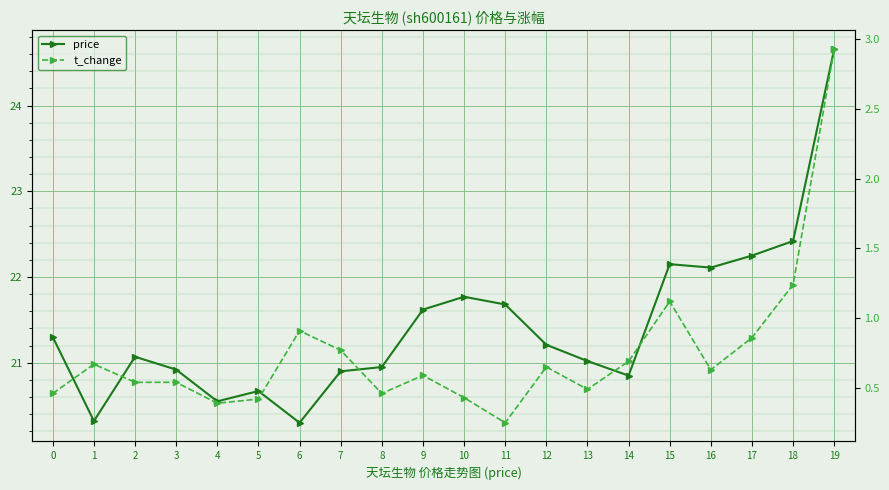

True or false: price and t_change cross at least once.

False